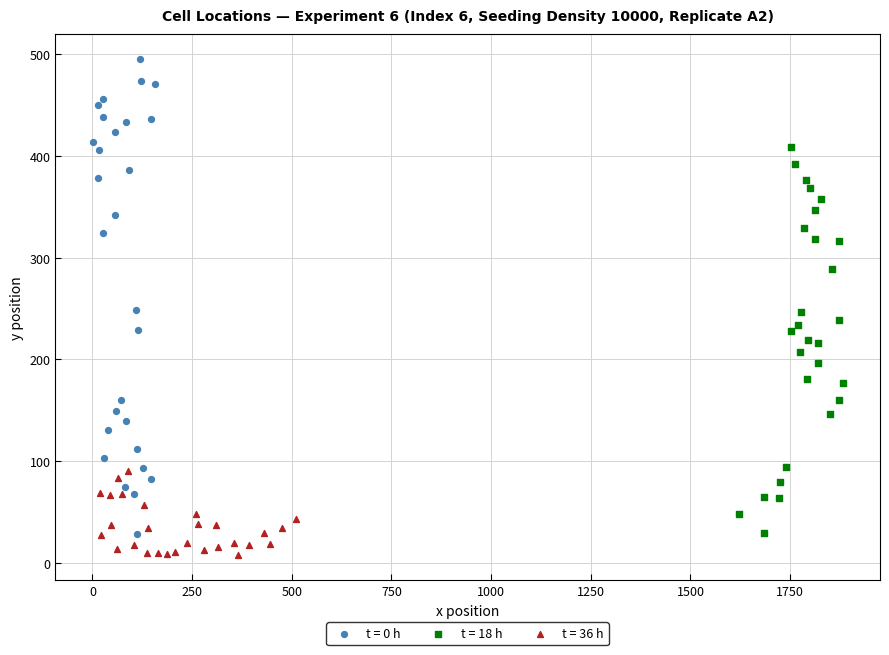

Which series reaches the maximum Y coordinate?

t = 0 h